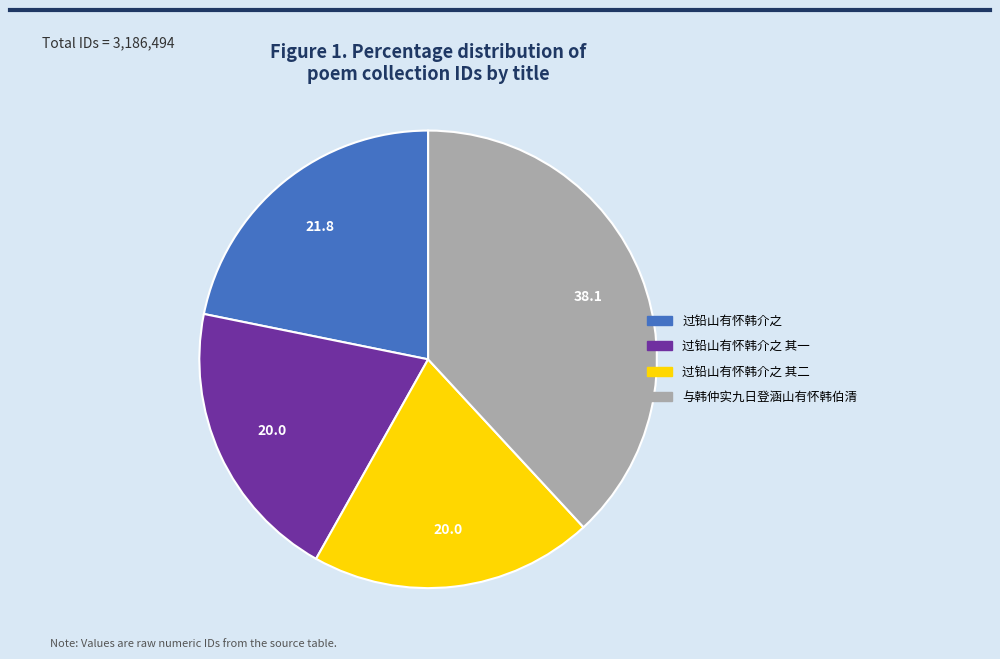

Is there a majority slice in this chart?

No